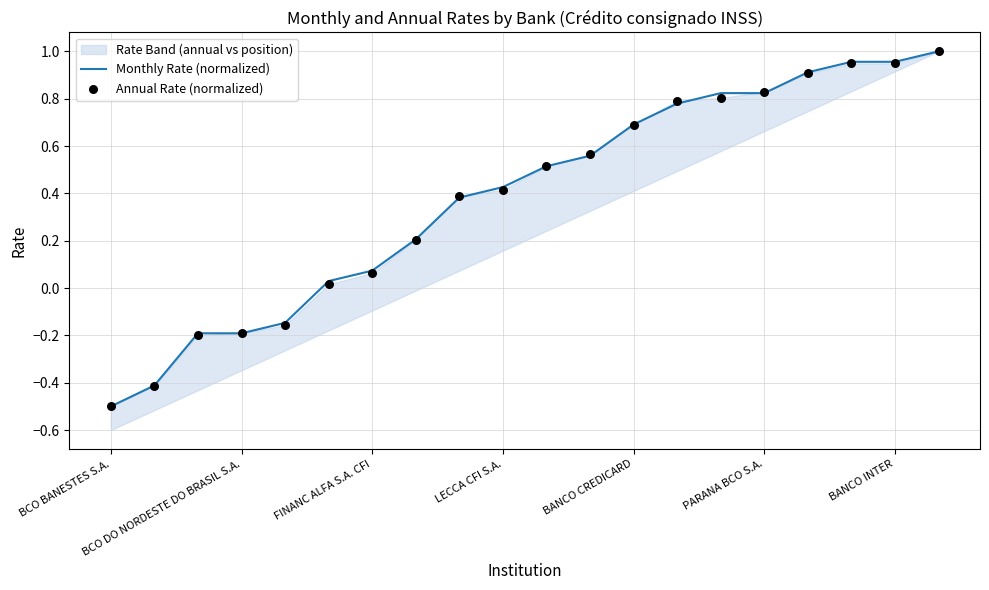

Which series contains the highest Y value?

Monthly Rate (normalized)